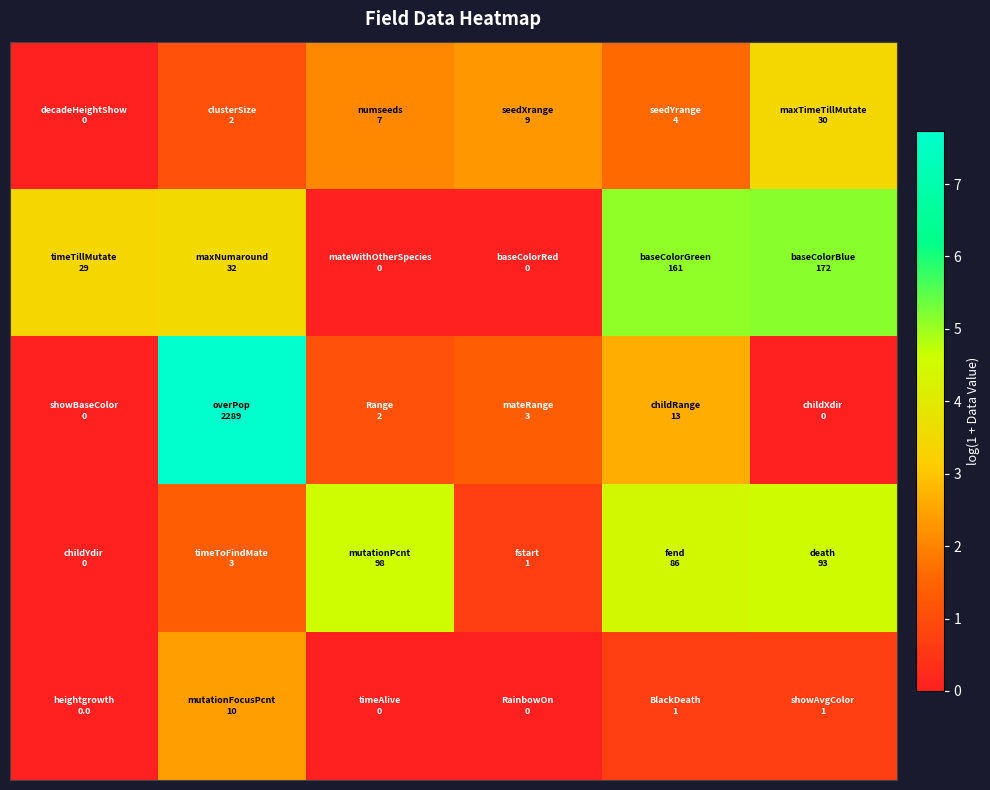

At which category is the sum across all series the highest?

1